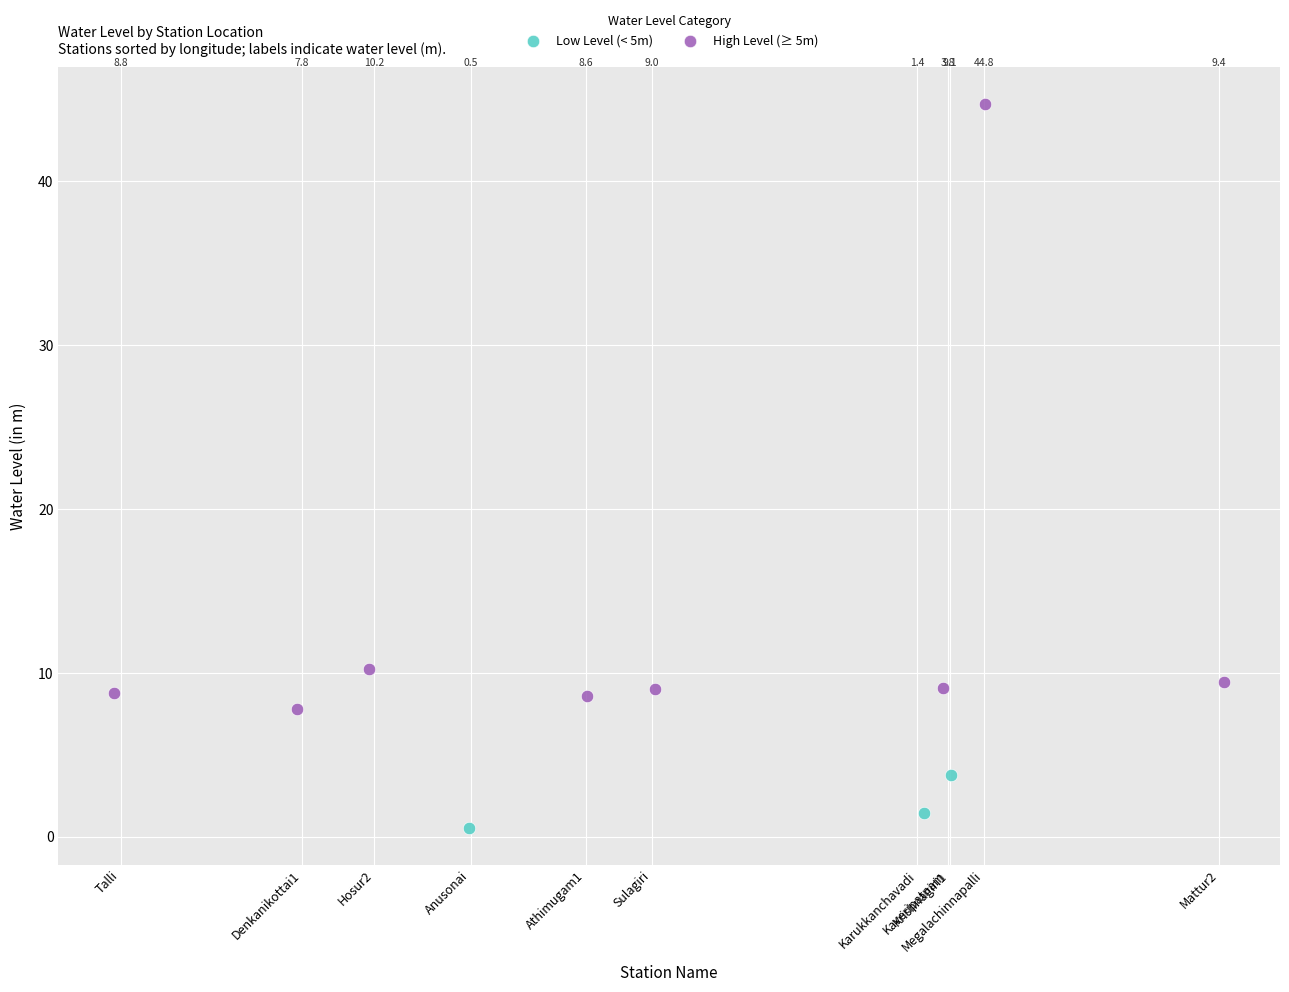

Which series reaches the minimum Y coordinate?

Low Level (< 5m)